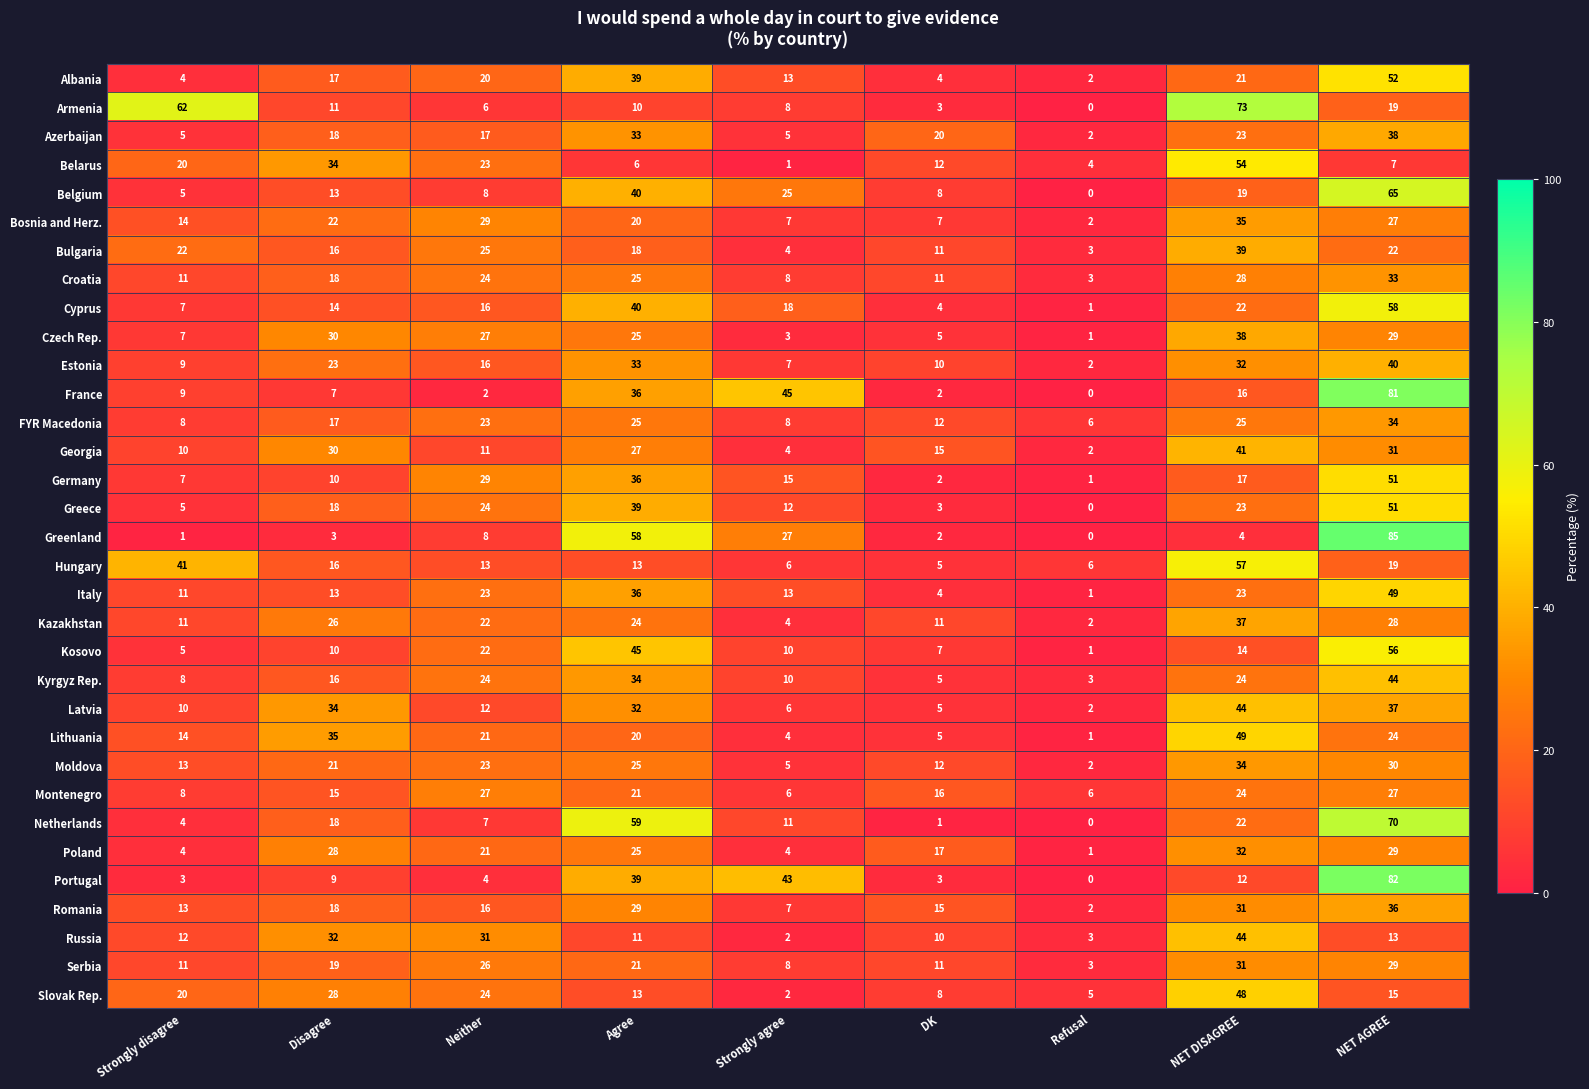

What is the greatest value displayed?

85